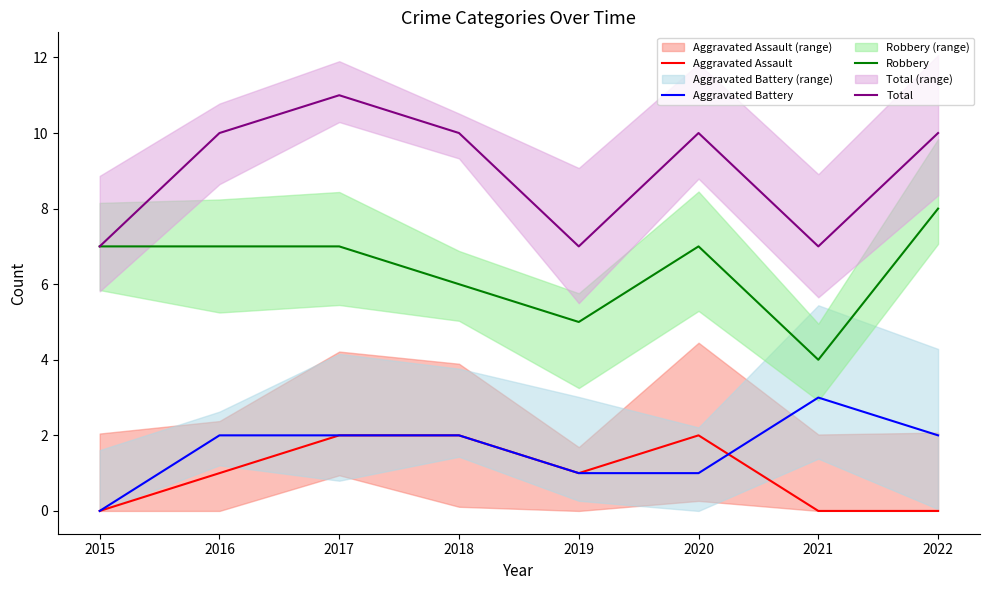

True or false: Robbery and Total intersect in this chart.

False